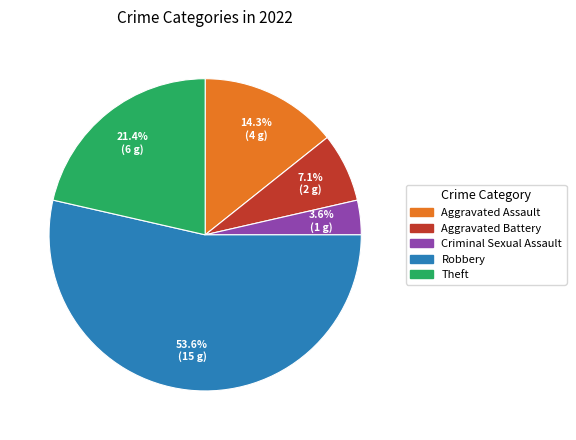

Which slice is the smallest?

Criminal Sexual Assault